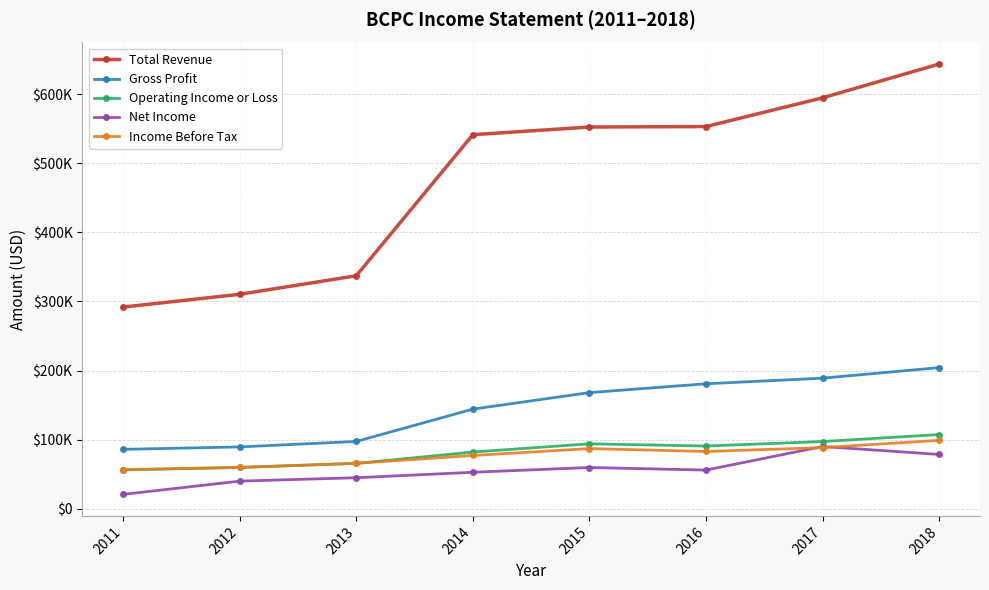

What is the difference between the maximum and second lowest values in the Total Revenue series?

333300